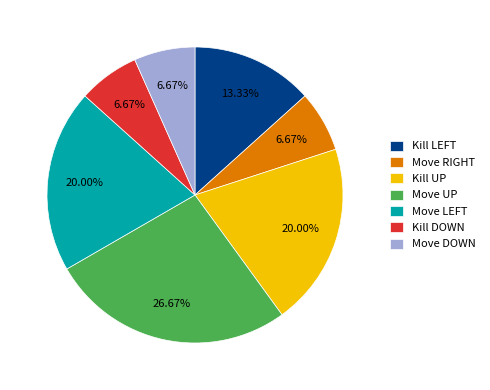

To the nearest percent, what is the average slice percentage?

14%